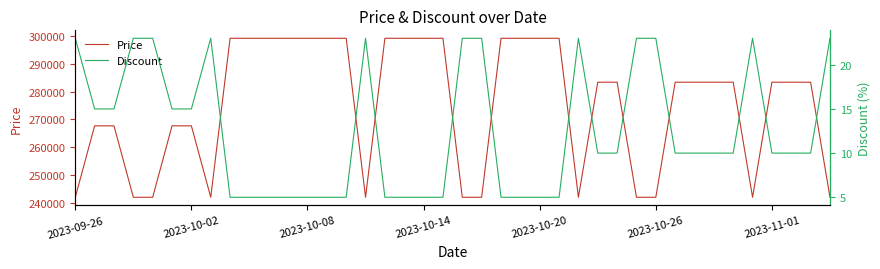

List the series in order of their peak value, lowest first.

Discount, Price